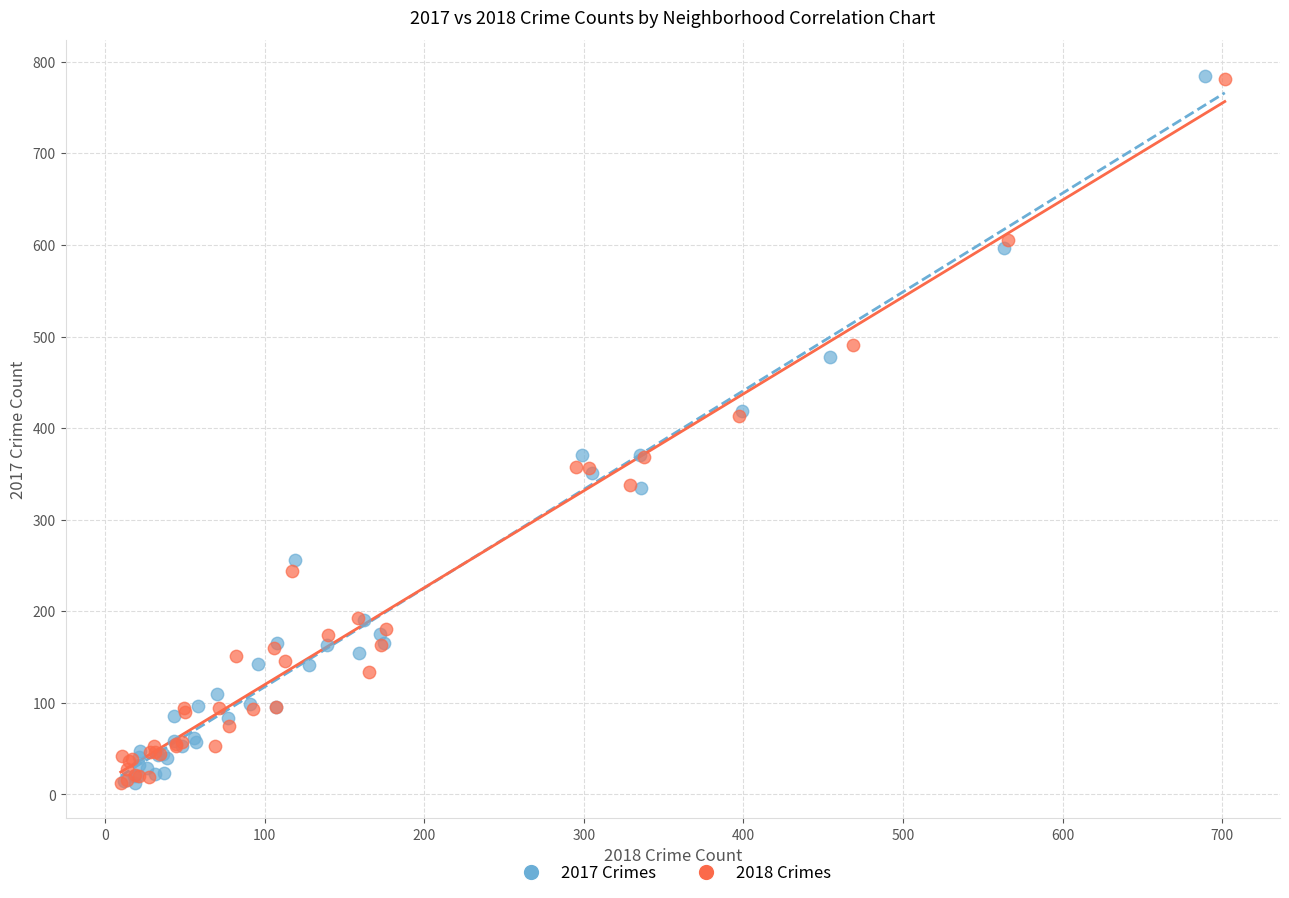

Which series has the widest spread of Y values?

2017 Crimes